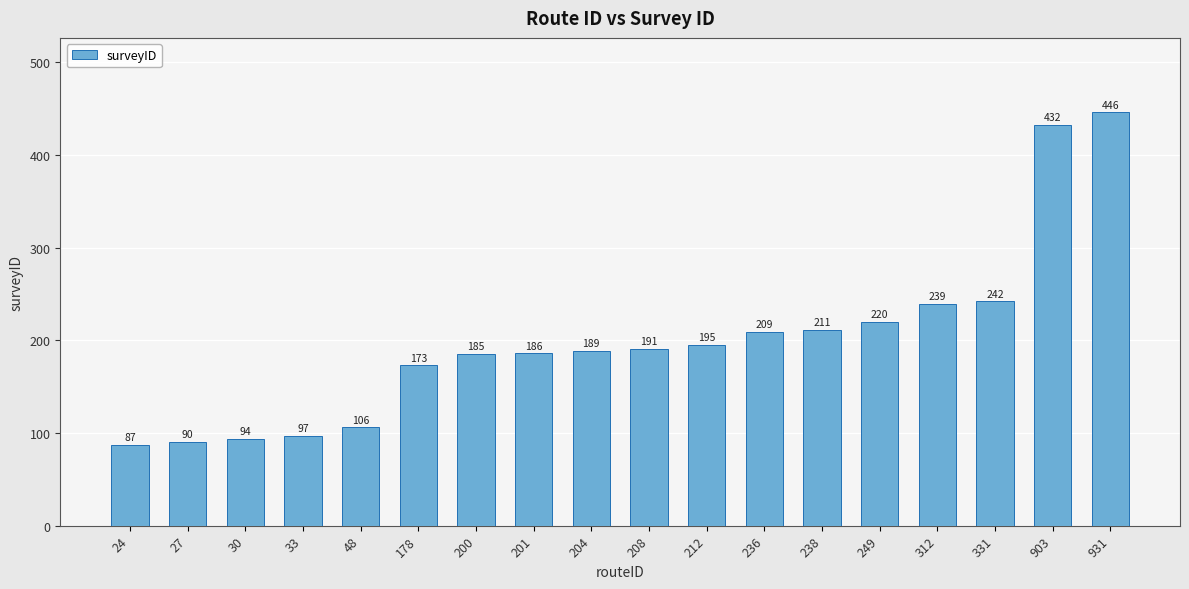

Reading left to right, extract all data points from this chart.

87	90	94	97	106	173	185	186	189	191	195	209	211	220	239	242	432	446